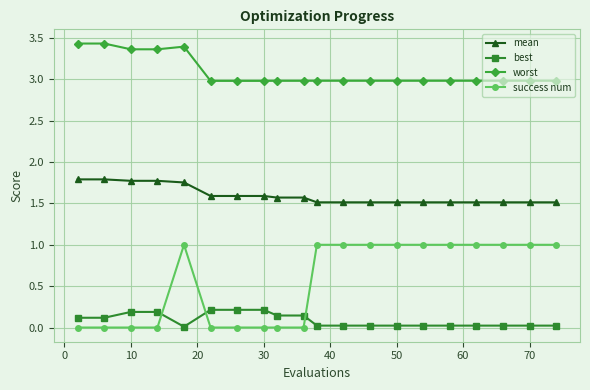

What is the highest value of the worst series?

3.4